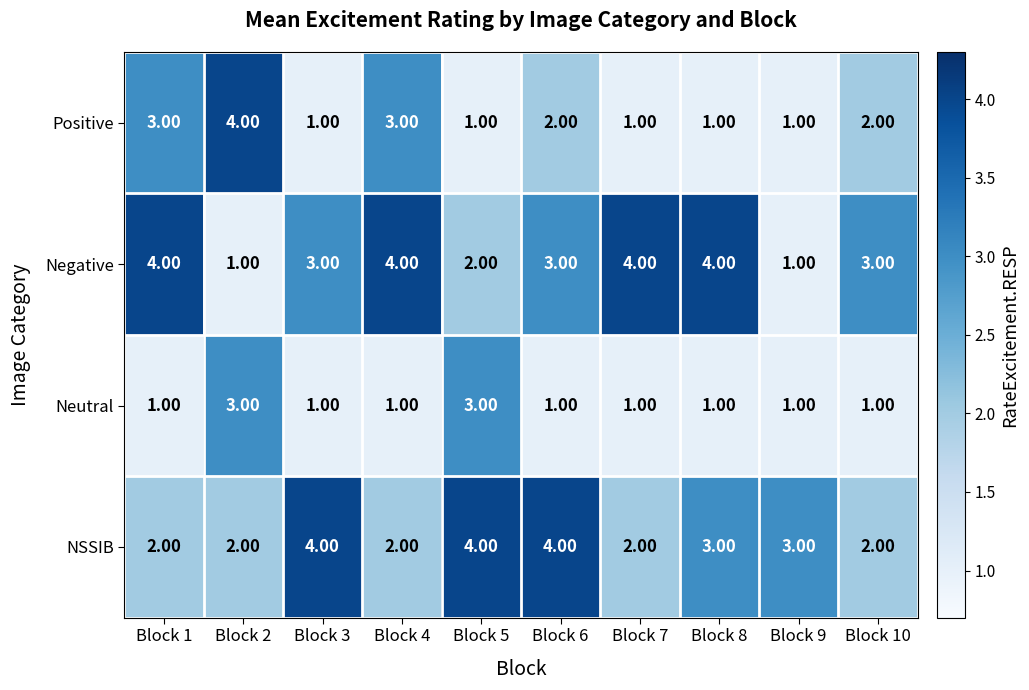

What is the difference between the second highest and second lowest values in the Negative series?

3